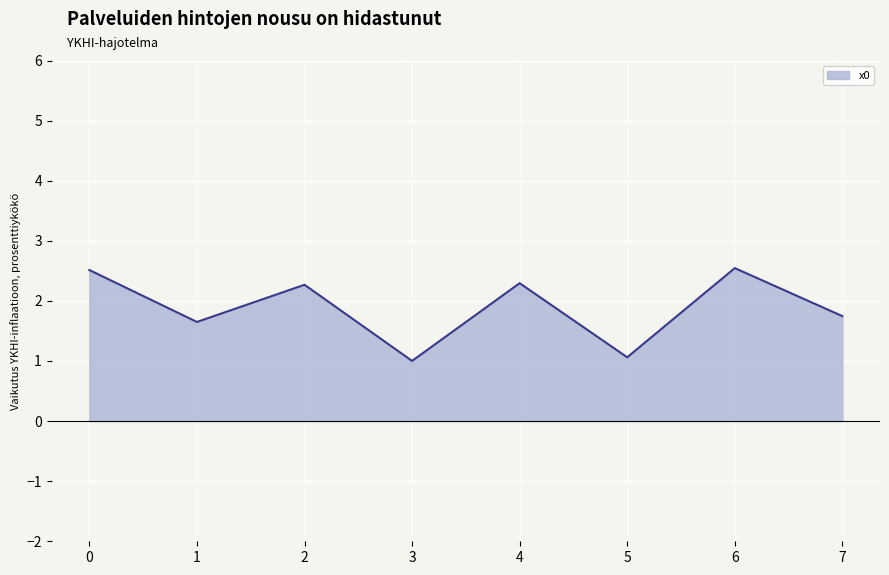

What is the sum of the values at 6 and 7?

4.3